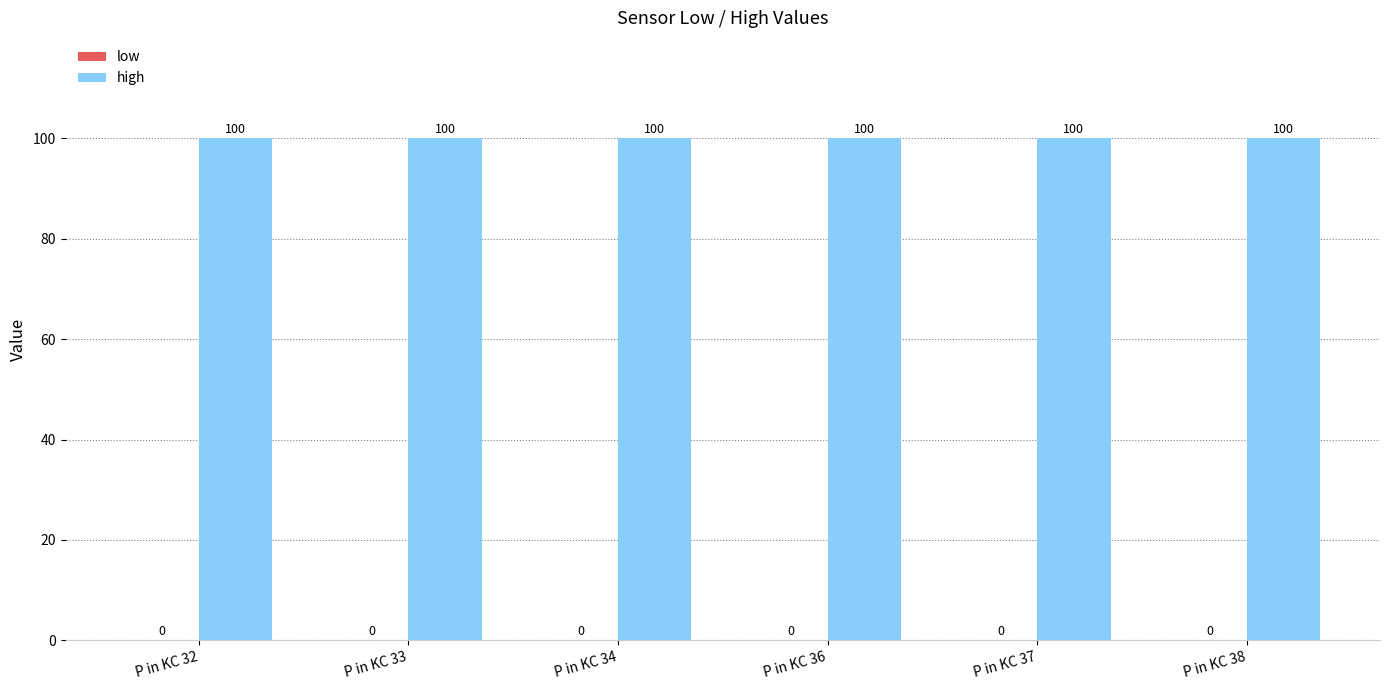

Reading left to right, transcribe all the data shown in this chart.

low: P in KC 32=0	P in KC 33=0	P in KC 34=0	P in KC 36=0	P in KC 37=0	P in KC 38=0
high: P in KC 32=100	P in KC 33=100	P in KC 34=100	P in KC 36=100	P in KC 37=100	P in KC 38=100